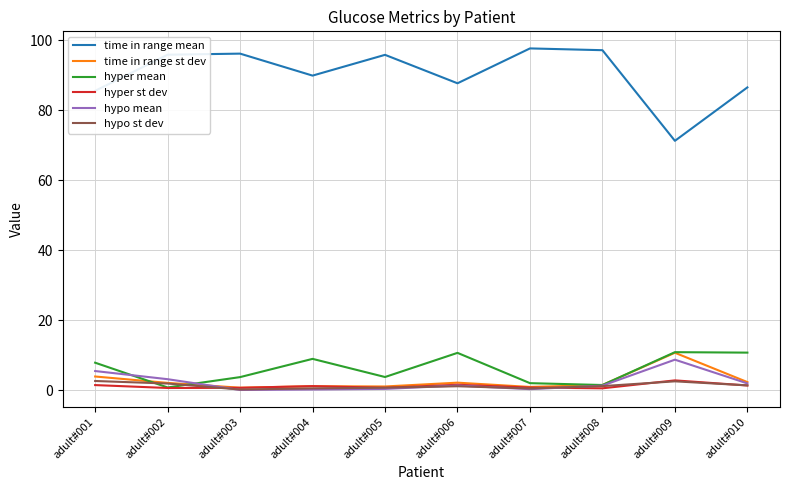

What is the minimum value shown in the chart?

0.1